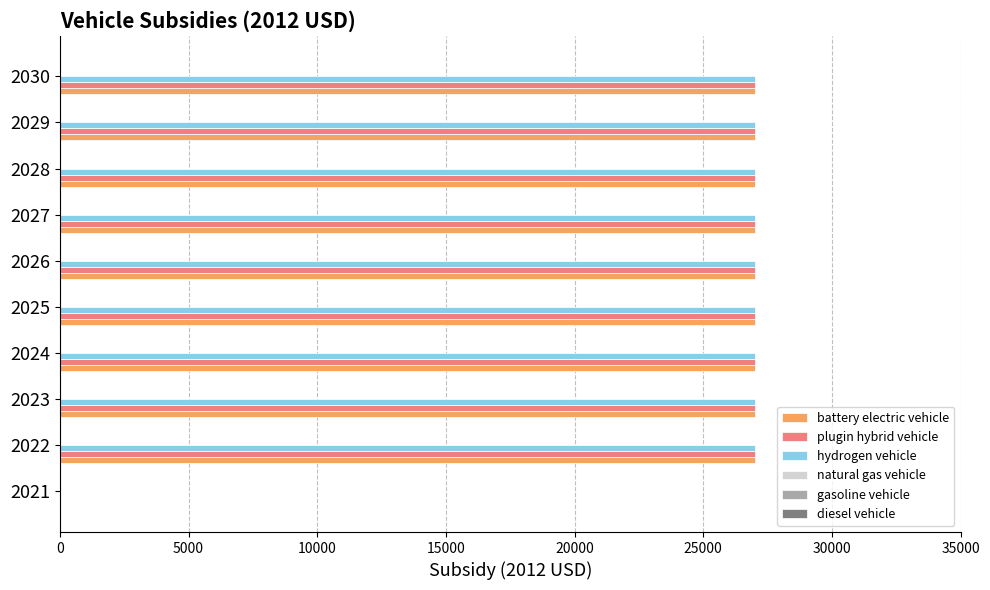

What is the total value across all series at 2024?

81012